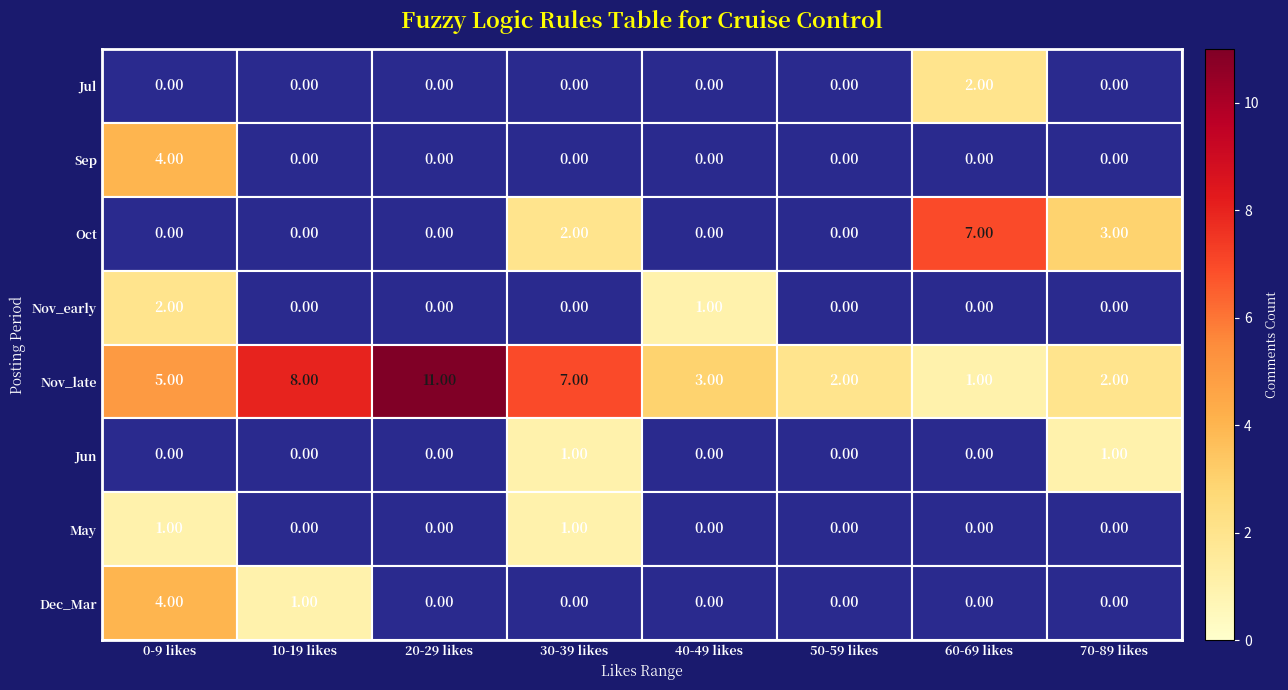

What is the total value across all series at 70-89 likes?

6